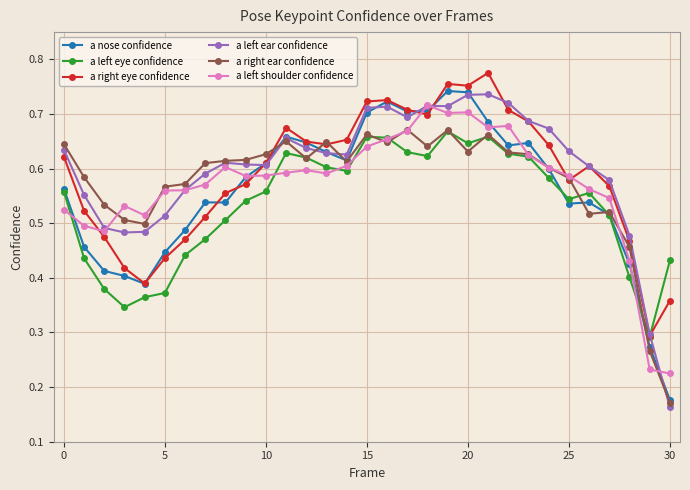

At how many categories does at least one series exceed 0?

31